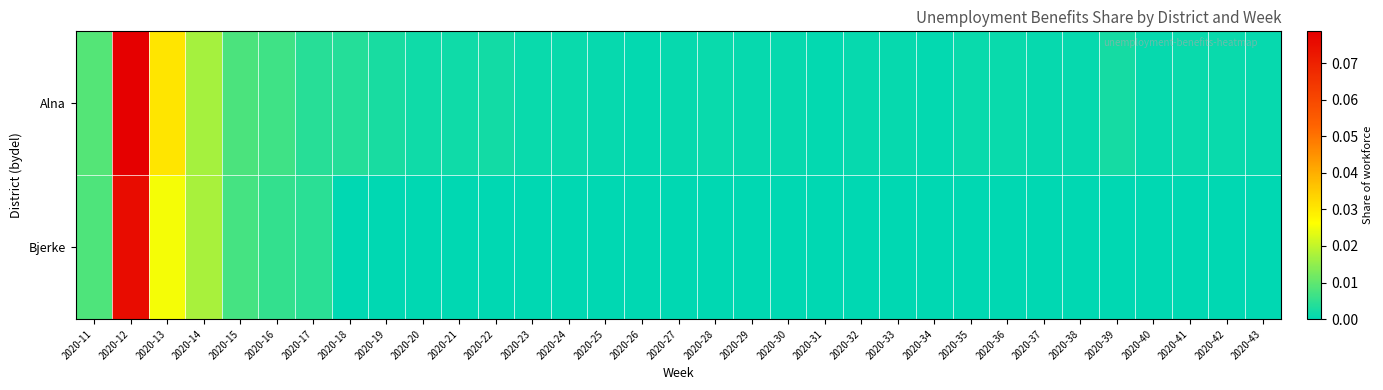

What is the greatest value displayed?

0.1